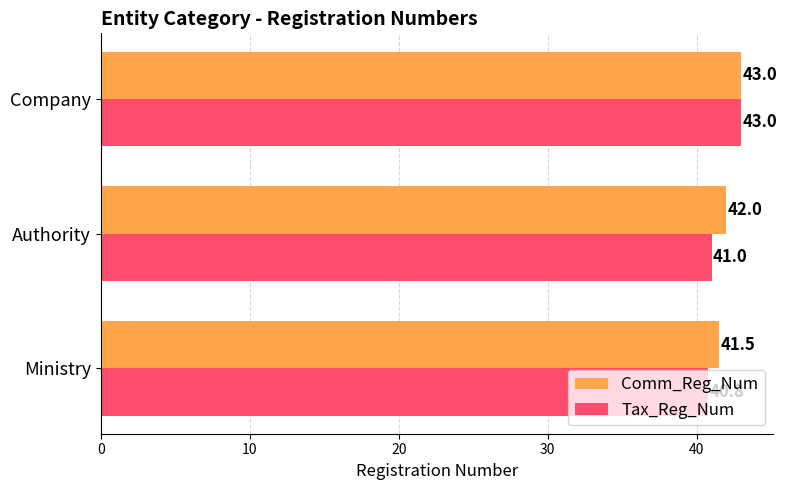

True or false: Tax_Reg_Num has a value of 64.4 at Ministry.

False